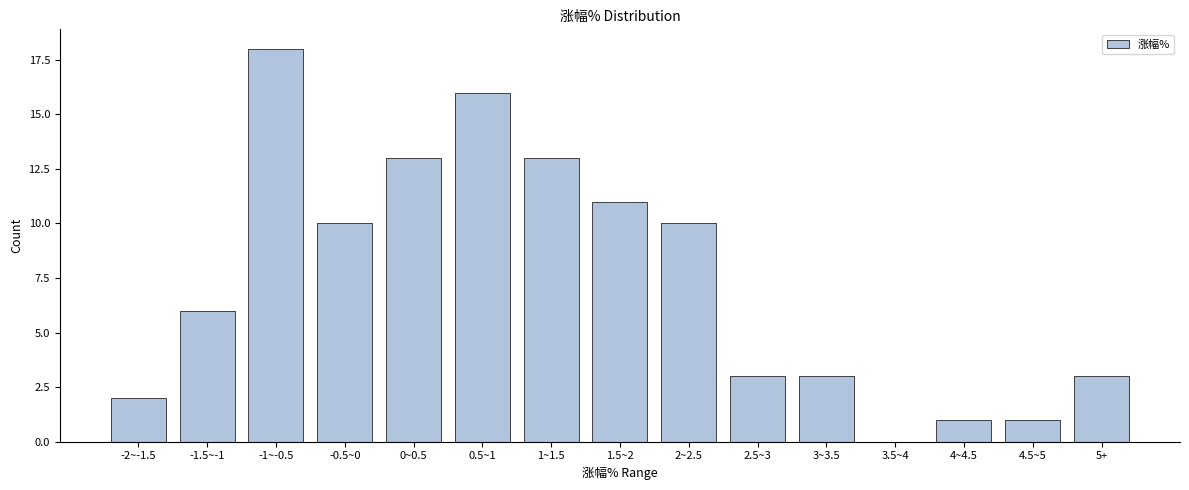

Reading left to right, list all the values displayed in this chart.

-2~-1.5=2	-1.5~-1=6	-1~-0.5=18	-0.5~0=10	0~0.5=13	0.5~1=16	1~1.5=13	1.5~2=11	2~2.5=10	2.5~3=3	3~3.5=3	3.5~4=0	4~4.5=1	4.5~5=1	5+=3